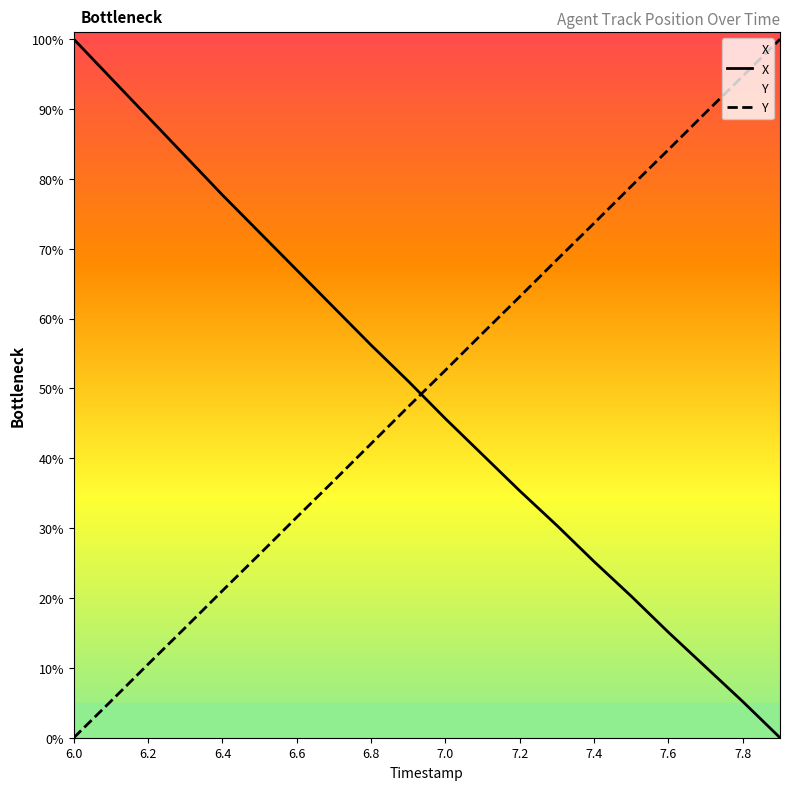

At which label does Y first exceed 52?

7.0